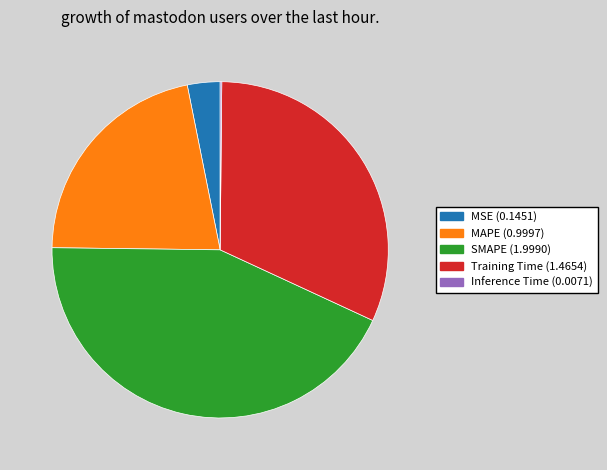

The SMAPE slice represents 43% of the pie. True or false?

True